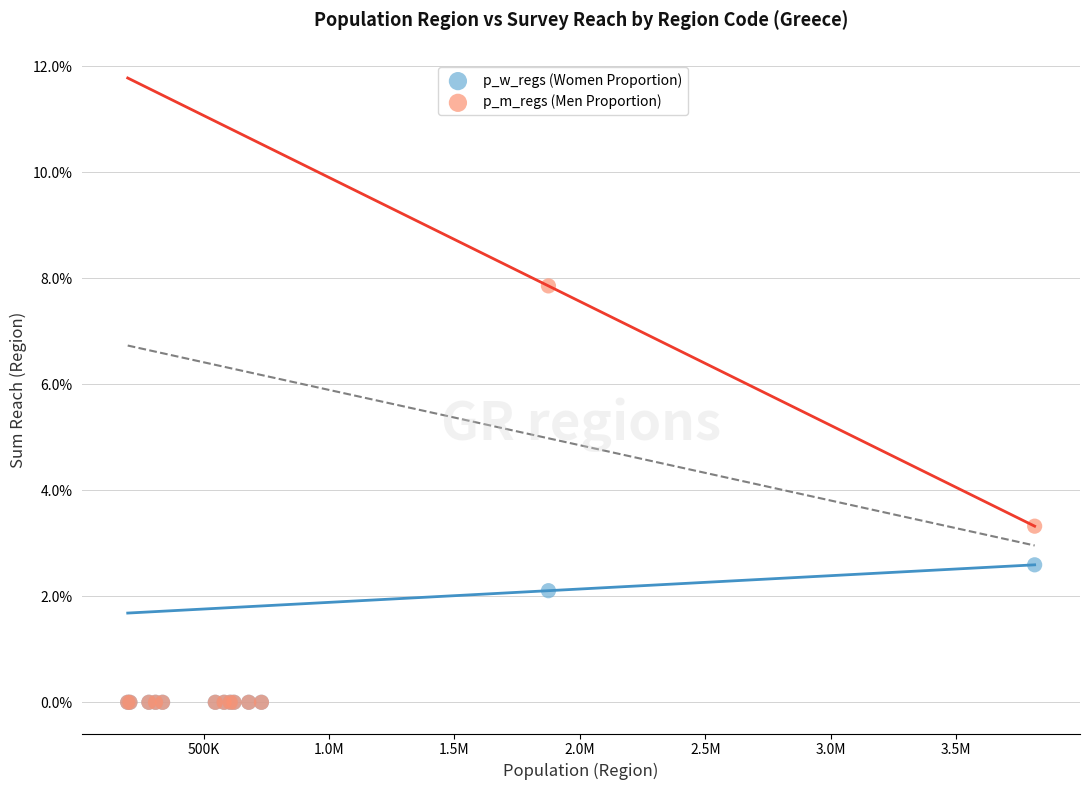

What are all the series names shown in the legend?

p_w_regs (Women Proportion), p_m_regs (Men Proportion)